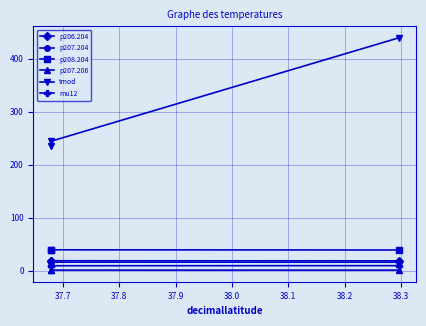

At 37.7, list the series in order from smallest to largest.

p207.206, mu12, p207.204, p206.204, p208.204, tmod